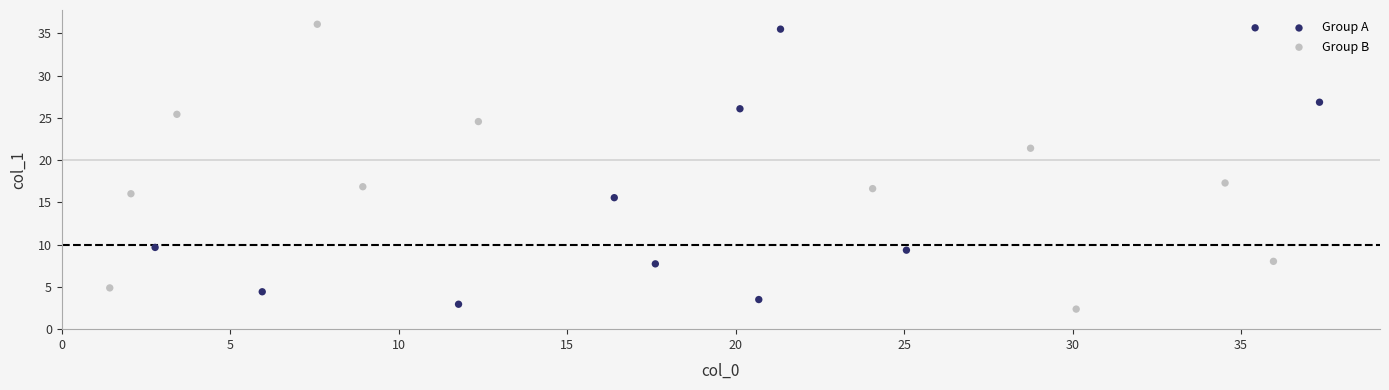

What are all the series names shown in the legend?

Group A, Group B